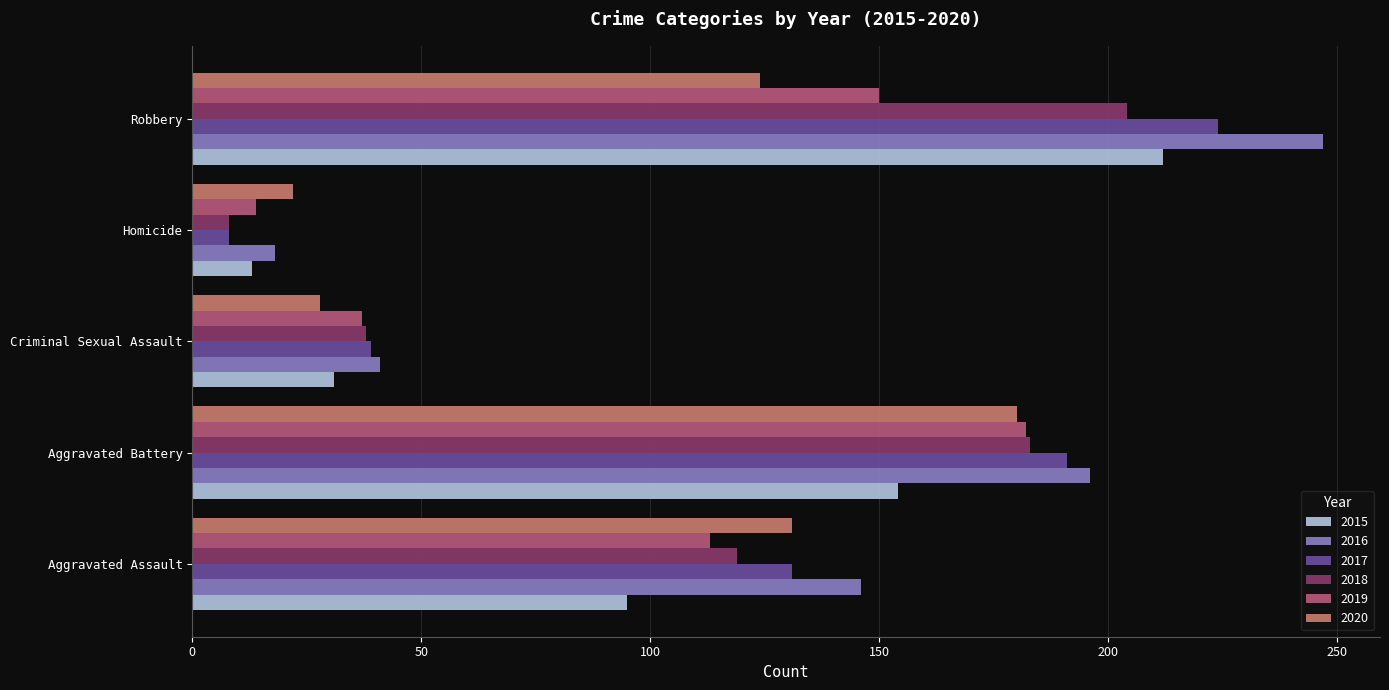

At which label is 2019 closest to 98?

Aggravated Assault